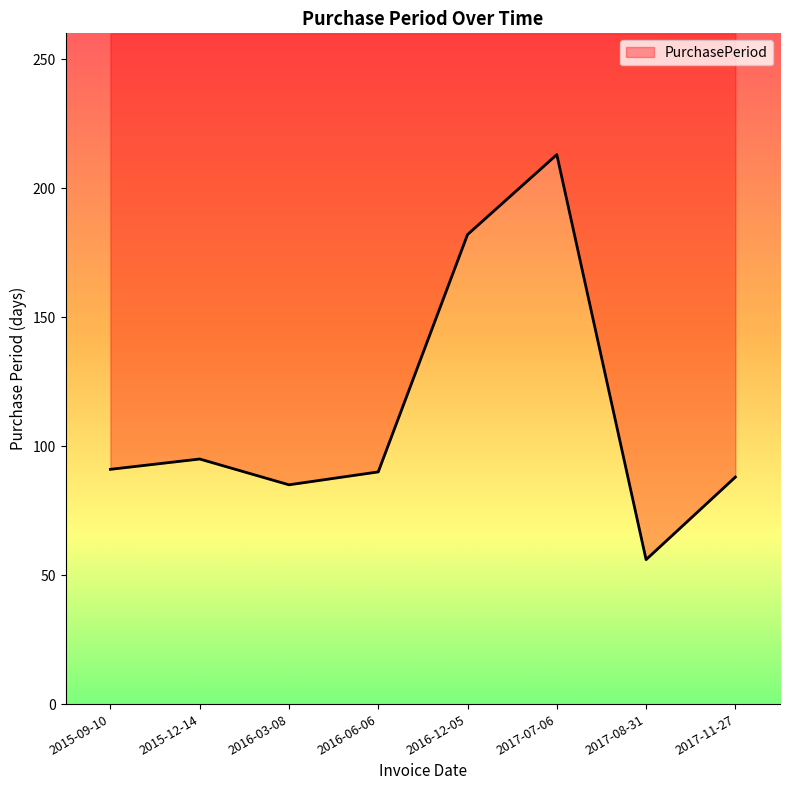

Reading right to left, list all the values displayed in this chart.

88	56	213	182	90	85	95	91